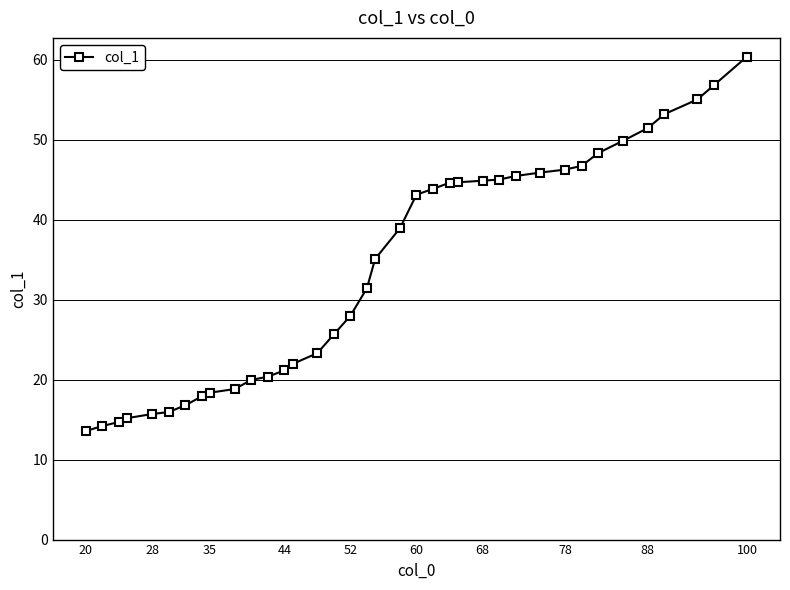

What is the sum of all values?

1252.8